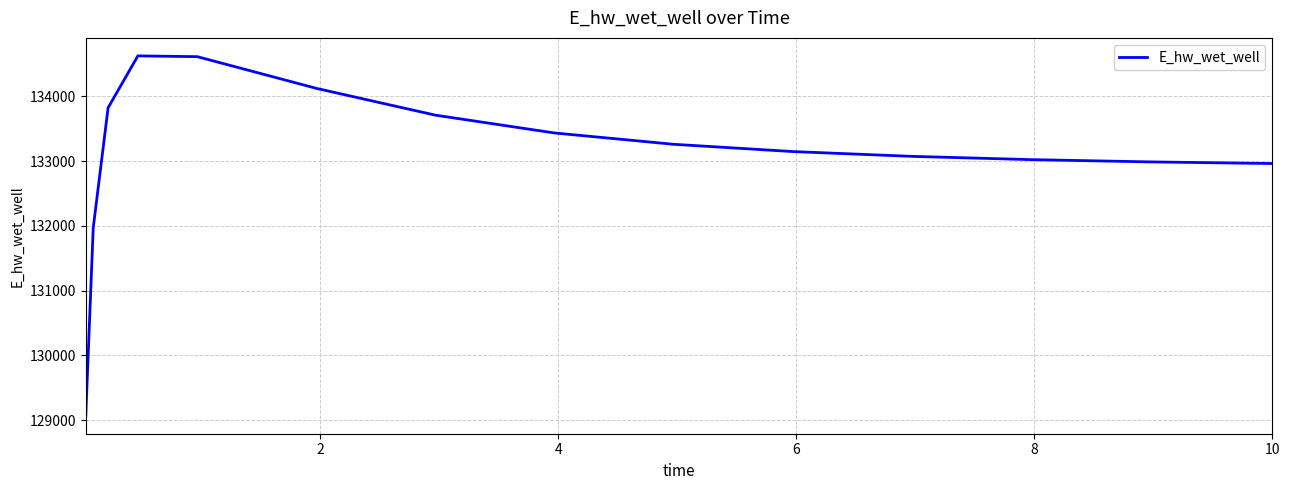

What is the smallest value displayed?

129068.7